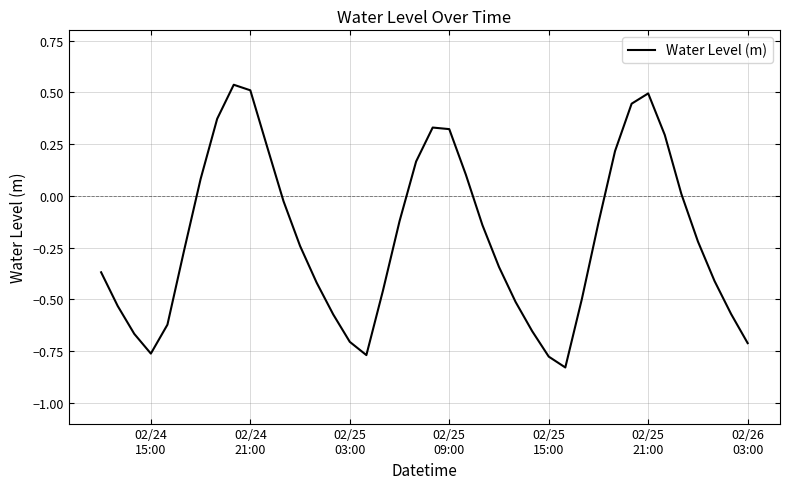

What is the difference between the maximum and minimum values?

1.4